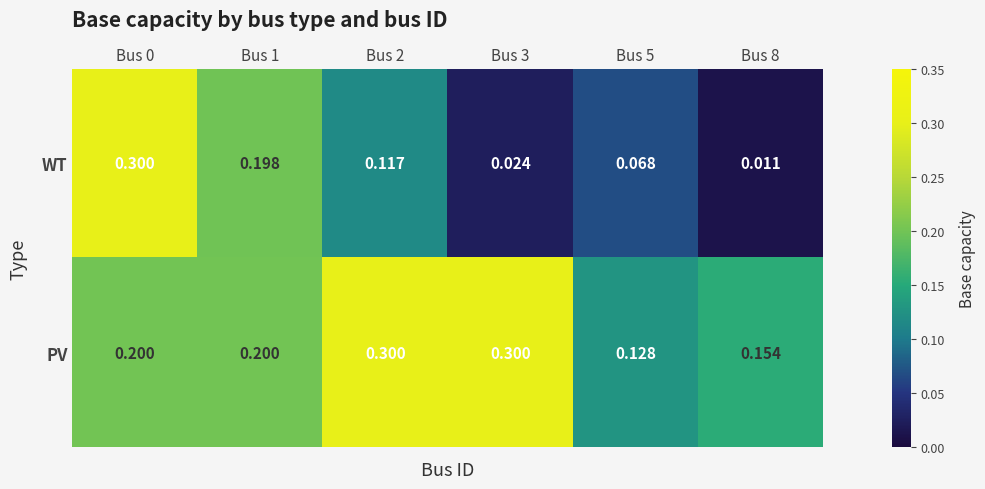

What is the greatest value displayed?

0.3